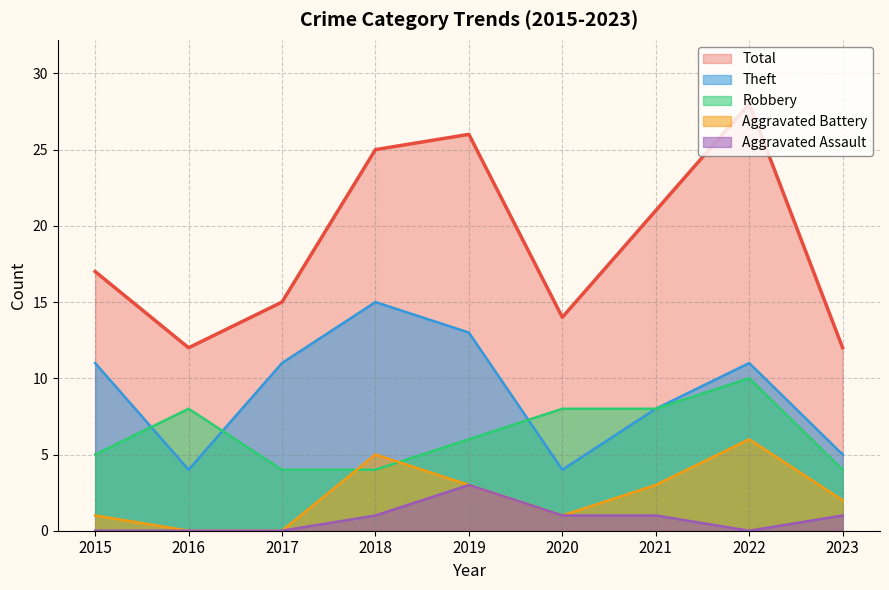

Which series has the largest total across all categories?

Total